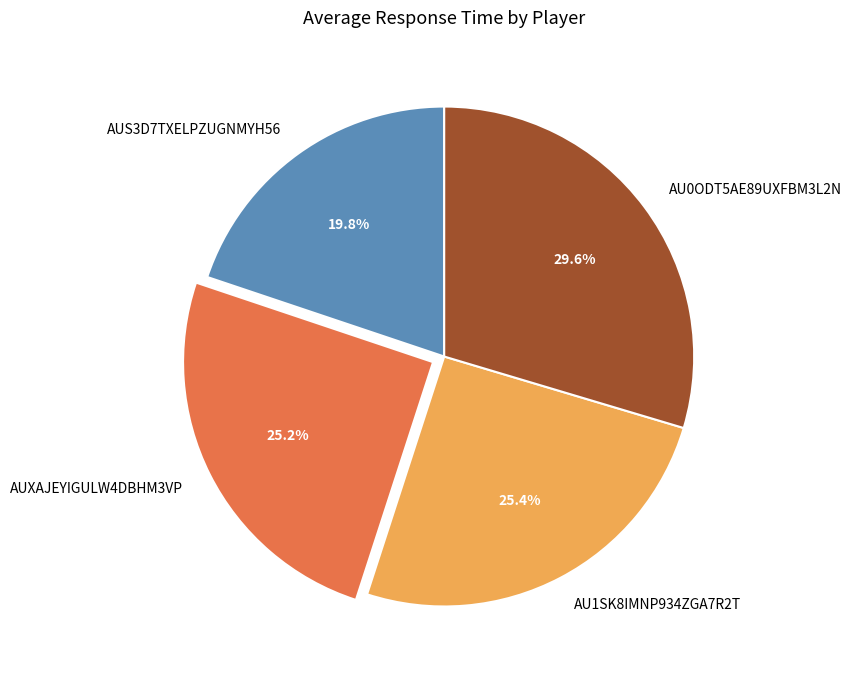

To the nearest percent, what is the combined percentage of AUS3D7TXELPZUGNMYH56 and AUXAJEYIGULW4DBHM3VP?

45%